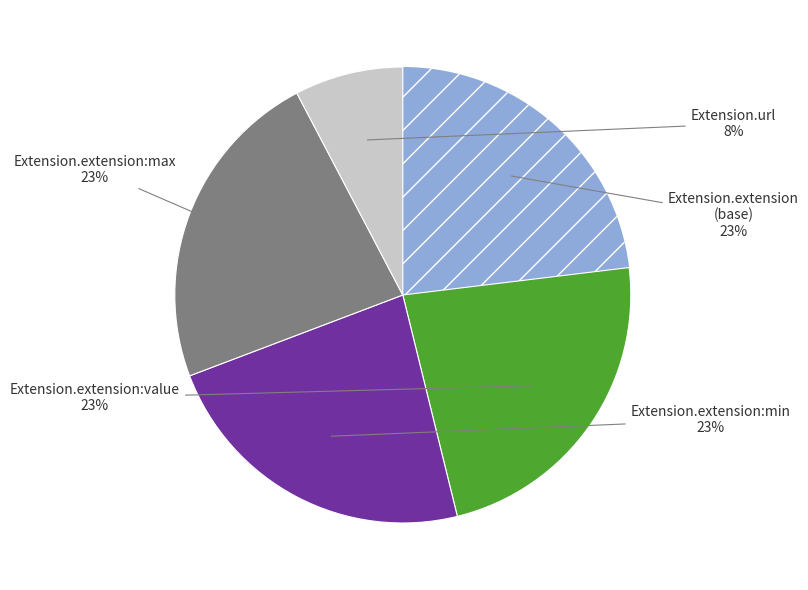

Is there a majority slice in this chart?

No